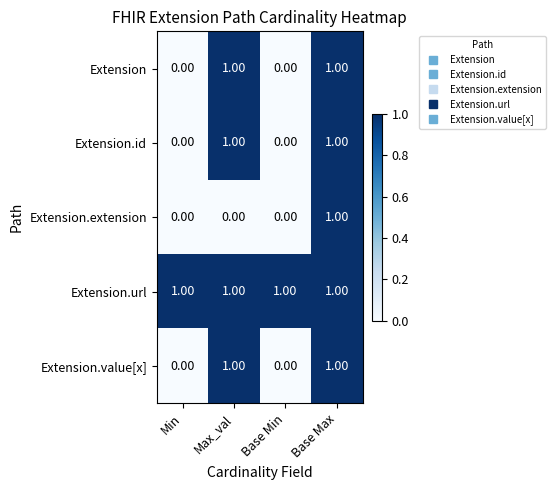

How many positive values does the Extension.extension series have?

1